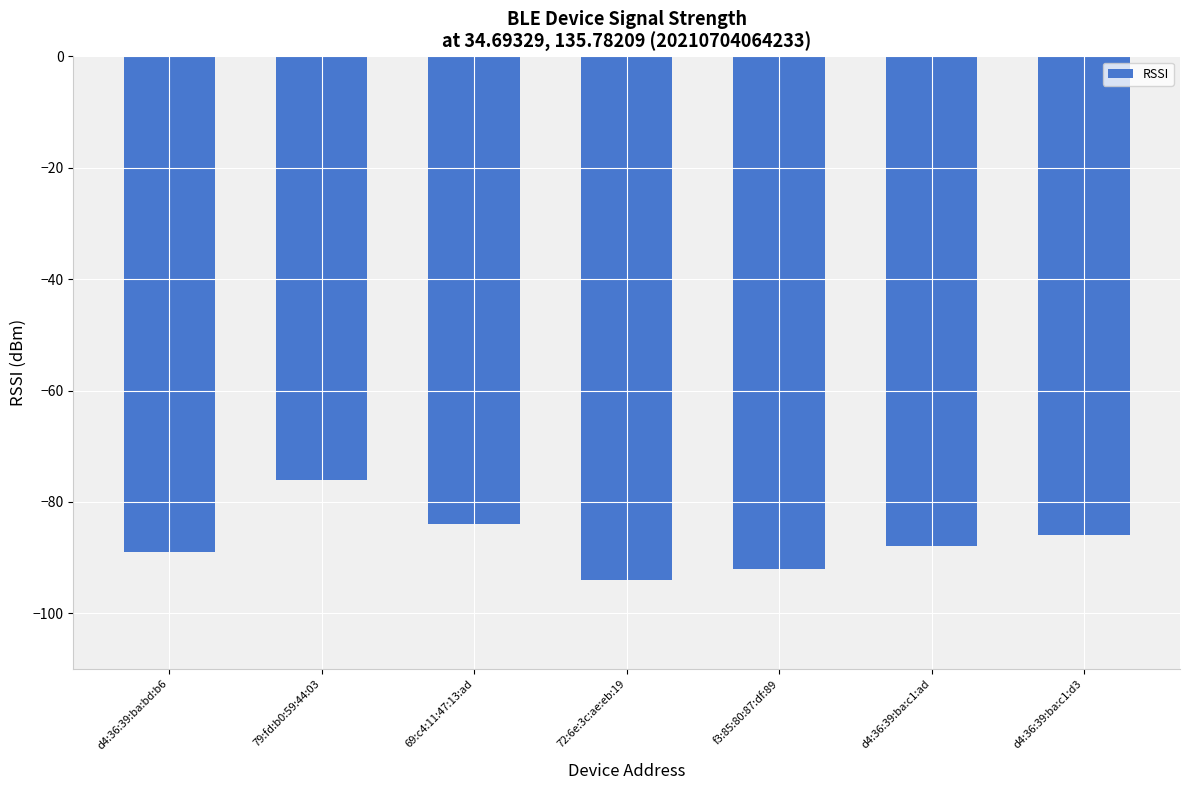

Count the number of data series in this chart.

1